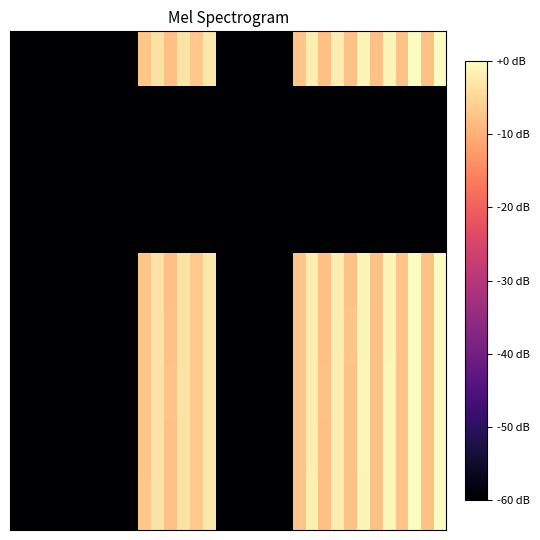

Which category has the highest value across all series?

31